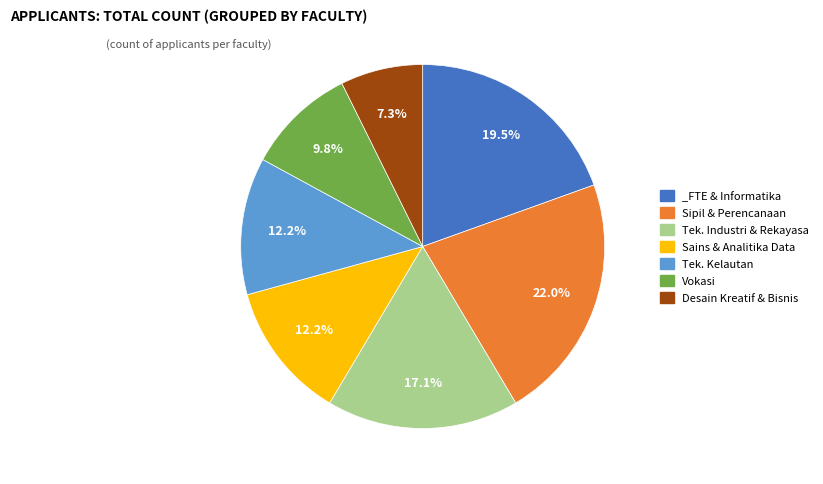

What is the total percentage of Tek. Industri & Rekayasa and Sains & Analitika Data?

29.3%